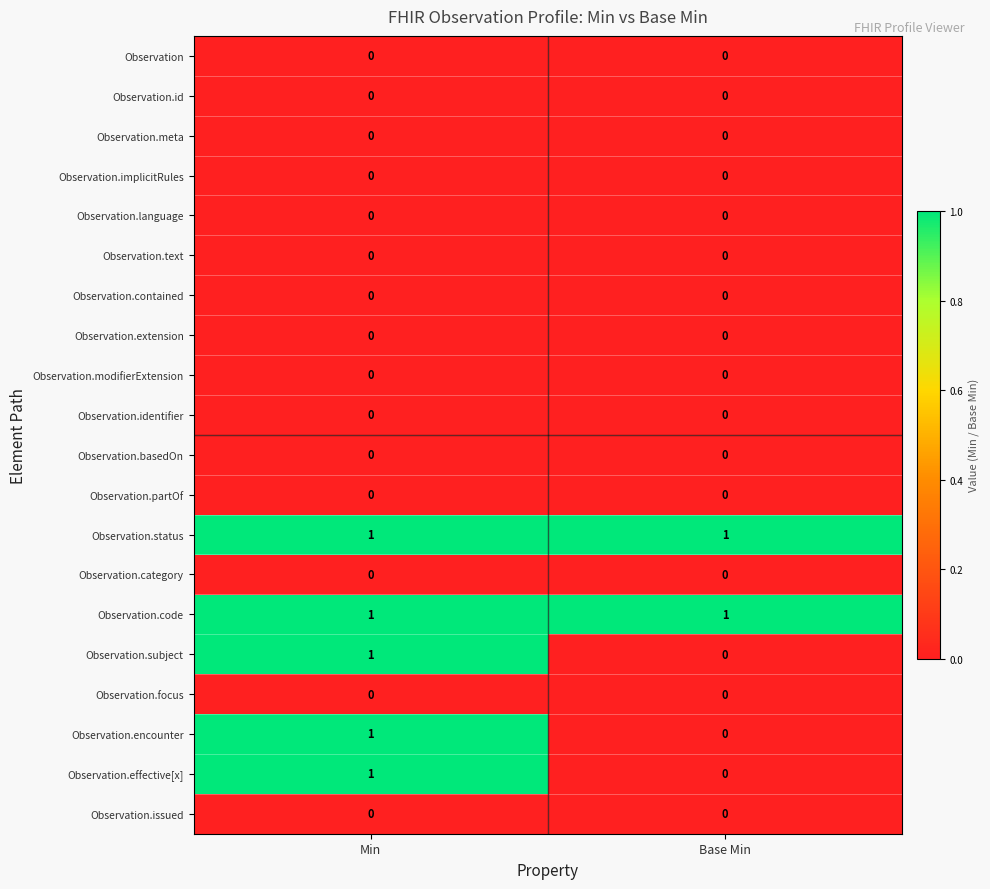

Is the value of Observation.focus at Base Min greater than the value of Observation.encounter at Min?

No